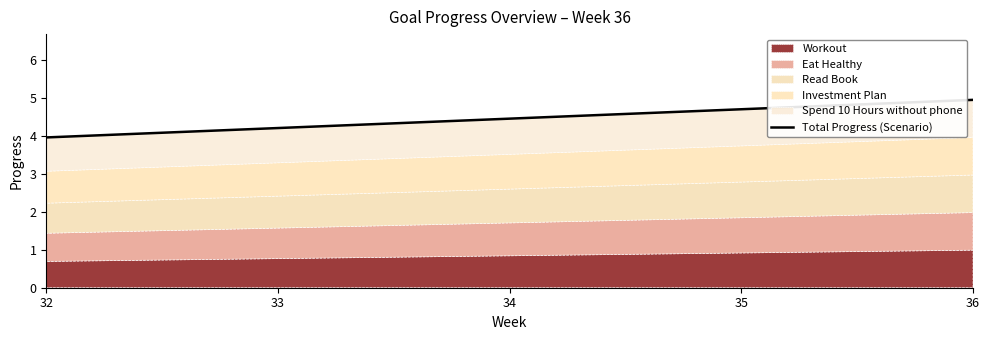

How many lines are shown in the chart?

1